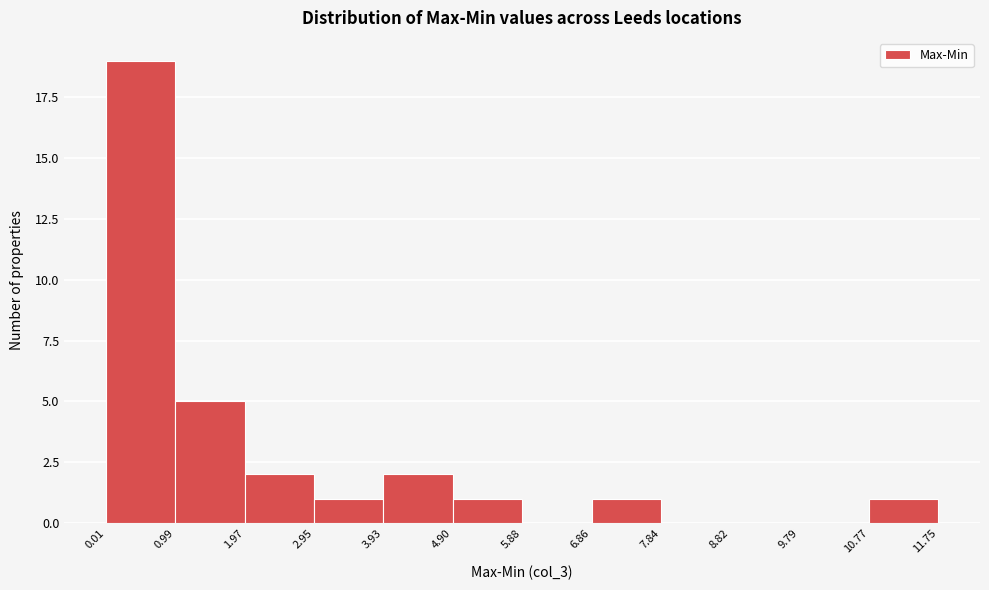

Which range on the x-axis has the tallest bar?

0.01 to 0.99